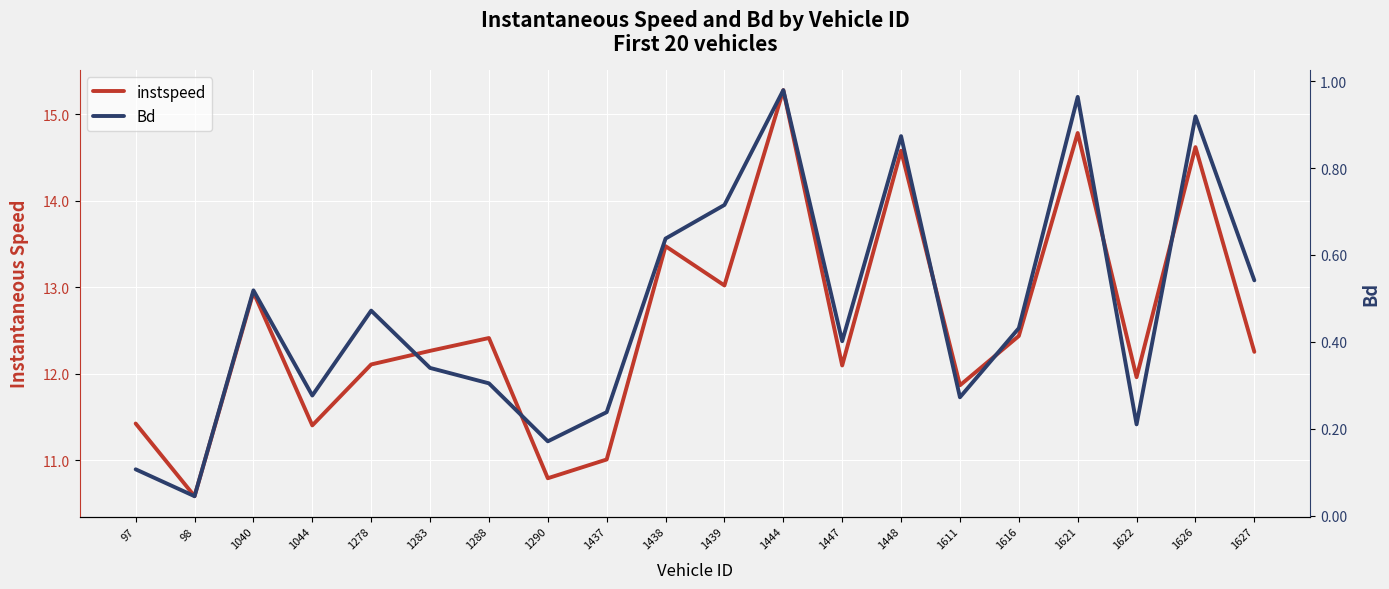

Read the instspeed value at 98.

10.6